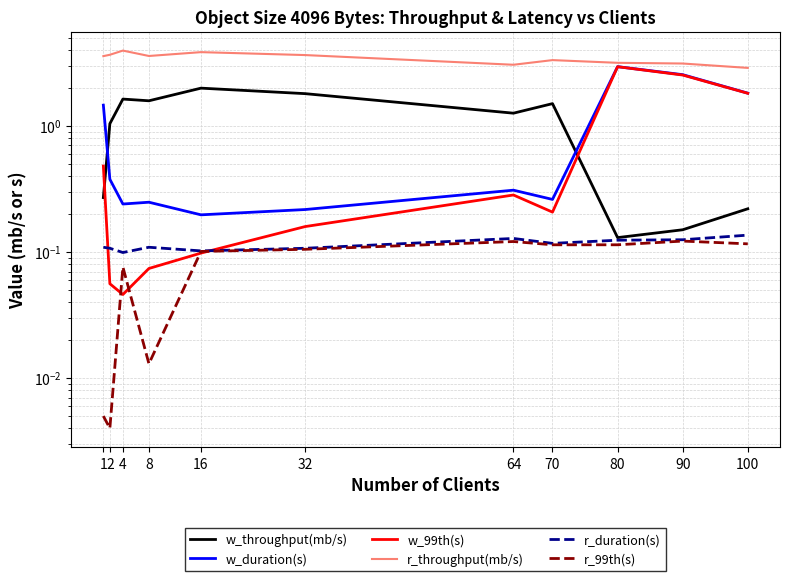

At which category is the sum across all series the highest?

80